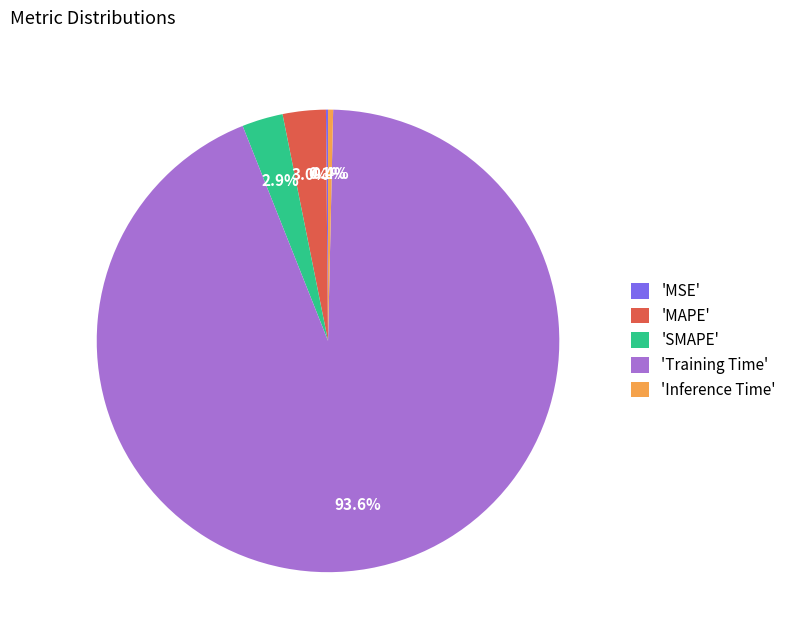

Is there any slice that represents more than half of the pie?

Yes